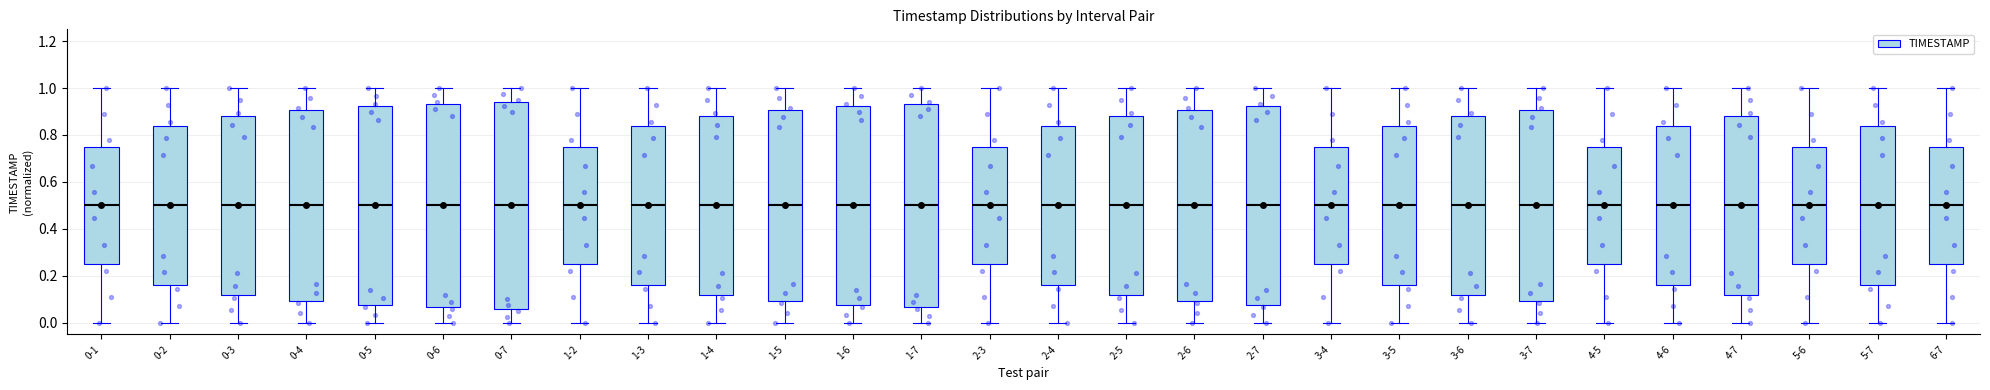

Reading left to right, transcribe this box plot: for each box, give where its median line is, the range the box spans, and where its two whiskers end, as read against the y-axis. The values are not printed on the chart, so give them approximately, as read against the axis.

0-1: median 0.50, box 0.24 to 0.74, whiskers 0.00 to 1.00
0-2: median 0.50, box 0.16 to 0.84, whiskers 0.00 to 1.00
0-3: median 0.50, box 0.12 to 0.88, whiskers 0.00 to 1.00
0-4: median 0.50, box 0.10 to 0.90, whiskers 0.00 to 1.00
0-5: median 0.50, box 0.08 to 0.92, whiskers 0.00 to 1.00
0-6: median 0.50, box 0.06 to 0.94, whiskers 0.00 to 1.00
0-7: median 0.50, box 0.06 to 0.94, whiskers 0.00 to 1.00
1-2: median 0.50, box 0.24 to 0.74, whiskers 0.00 to 1.00
1-3: median 0.50, box 0.16 to 0.84, whiskers 0.00 to 1.00
1-4: median 0.50, box 0.12 to 0.88, whiskers 0.00 to 1.00
1-5: median 0.50, box 0.10 to 0.90, whiskers 0.00 to 1.00
1-6: median 0.50, box 0.08 to 0.92, whiskers 0.00 to 1.00
1-7: median 0.50, box 0.06 to 0.94, whiskers 0.00 to 1.00
2-3: median 0.50, box 0.24 to 0.74, whiskers 0.00 to 1.00
2-4: median 0.50, box 0.16 to 0.84, whiskers 0.00 to 1.00
2-5: median 0.50, box 0.12 to 0.88, whiskers 0.00 to 1.00
2-6: median 0.50, box 0.10 to 0.90, whiskers 0.00 to 1.00
2-7: median 0.50, box 0.08 to 0.92, whiskers 0.00 to 1.00
3-4: median 0.50, box 0.24 to 0.74, whiskers 0.00 to 1.00
3-5: median 0.50, box 0.16 to 0.84, whiskers 0.00 to 1.00
3-6: median 0.50, box 0.12 to 0.88, whiskers 0.00 to 1.00
3-7: median 0.50, box 0.10 to 0.90, whiskers 0.00 to 1.00
4-5: median 0.50, box 0.24 to 0.74, whiskers 0.00 to 1.00
4-6: median 0.50, box 0.16 to 0.84, whiskers 0.00 to 1.00
4-7: median 0.50, box 0.12 to 0.88, whiskers 0.00 to 1.00
5-6: median 0.50, box 0.24 to 0.74, whiskers 0.00 to 1.00
5-7: median 0.50, box 0.16 to 0.84, whiskers 0.00 to 1.00
6-7: median 0.50, box 0.24 to 0.74, whiskers 0.00 to 1.00